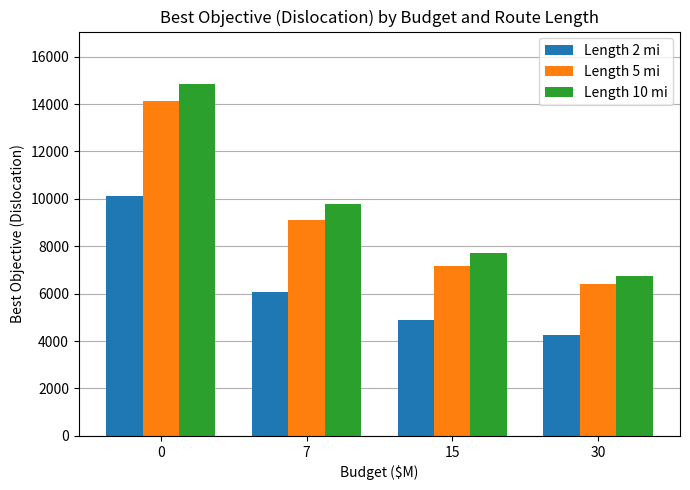

Reading left to right, extract all data points from this chart.

Length 2 mi: 0=10129	7=6049	15=4907	30=4235
Length 5 mi: 0=14127	7=9108	15=7186	30=6408
Length 10 mi: 0=14832	7=9789	15=7702	30=6749